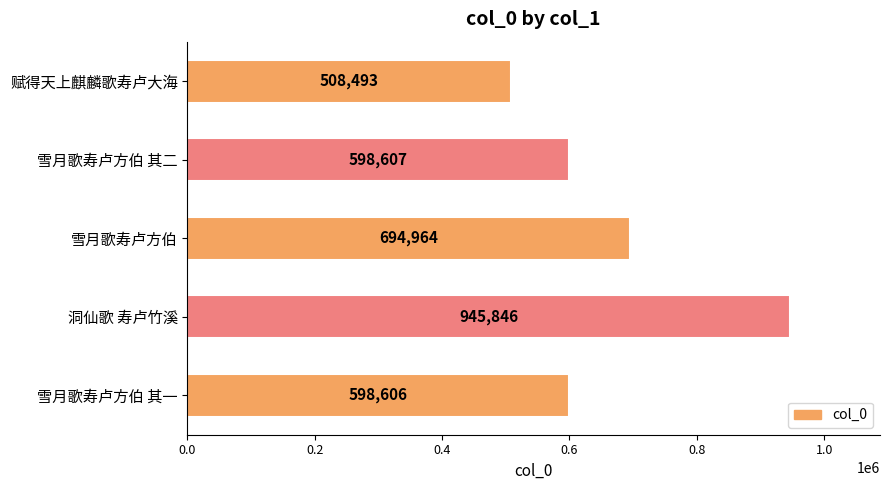

What is the change in value from 赋得天上麒麟歌寿卢大海 to 雪月歌寿卢方伯?

+186471